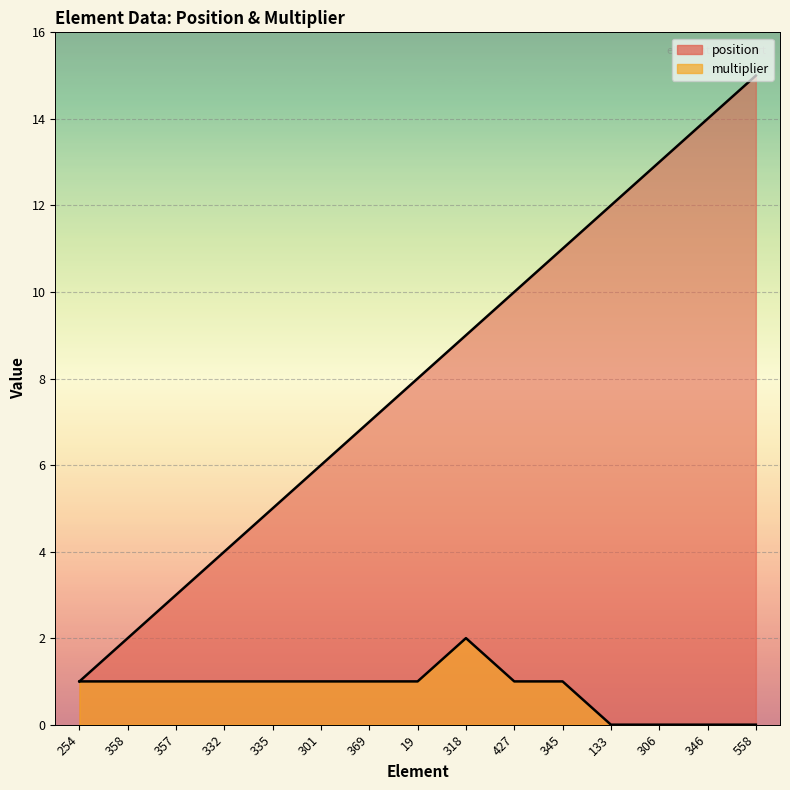

True or false: position has more than 0 interior local peaks.

False